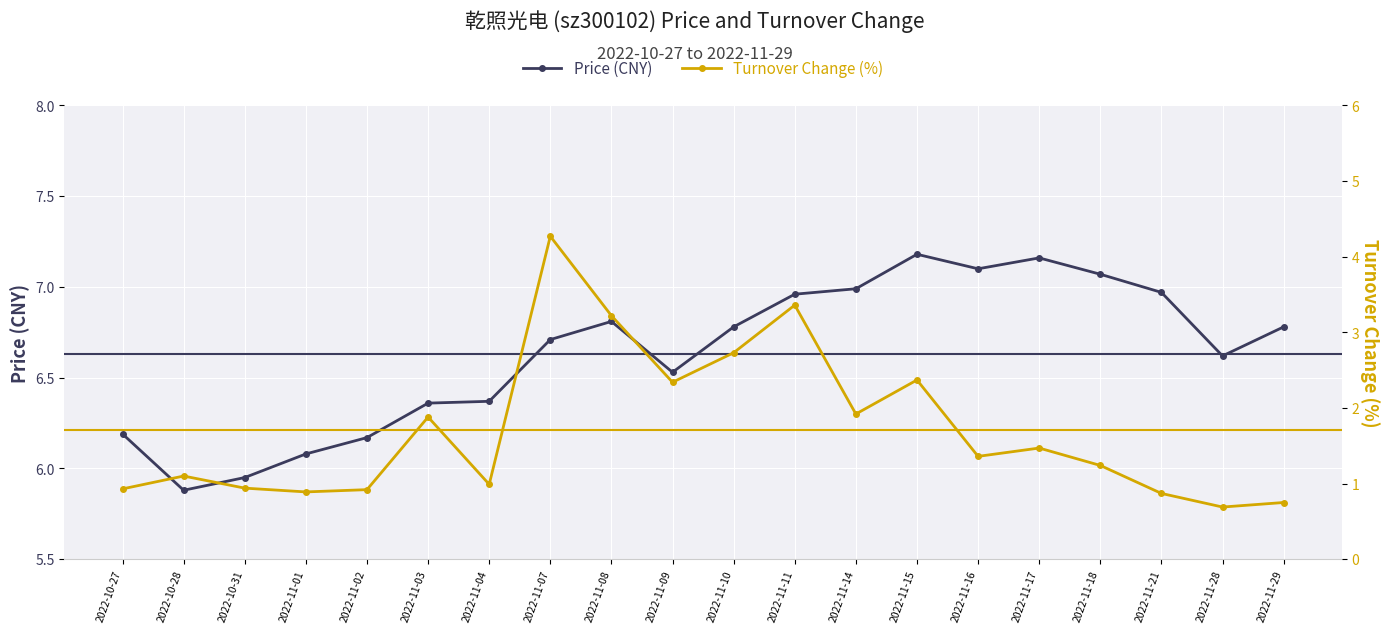

True or false: t_change has a value of 0.6 at 2022-11-10.

False